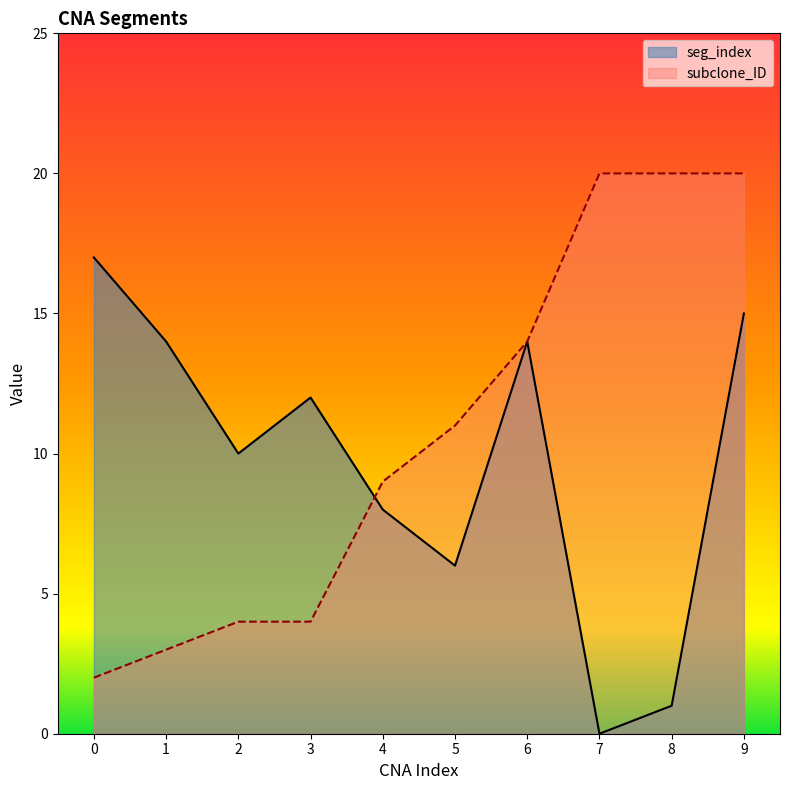

Is it true that subclone_ID equals 15 at 4?

False